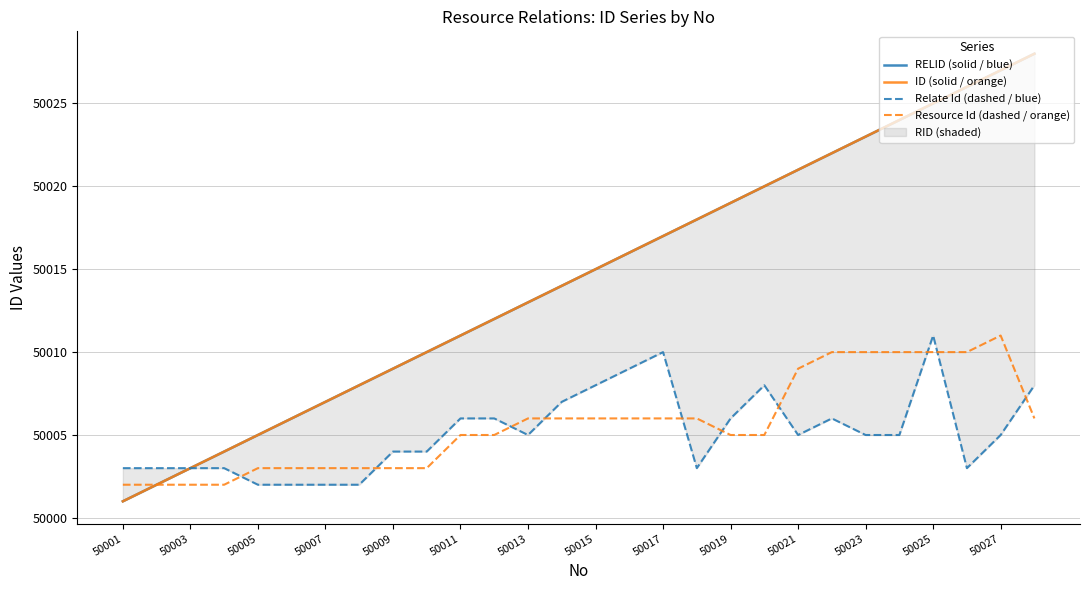

What is the smallest value displayed?

50001